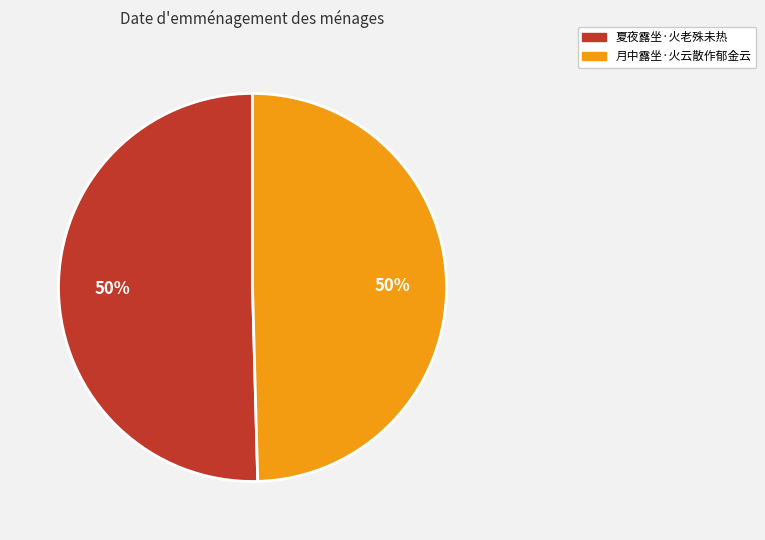

To the nearest percent, what is the average slice percentage?

50%